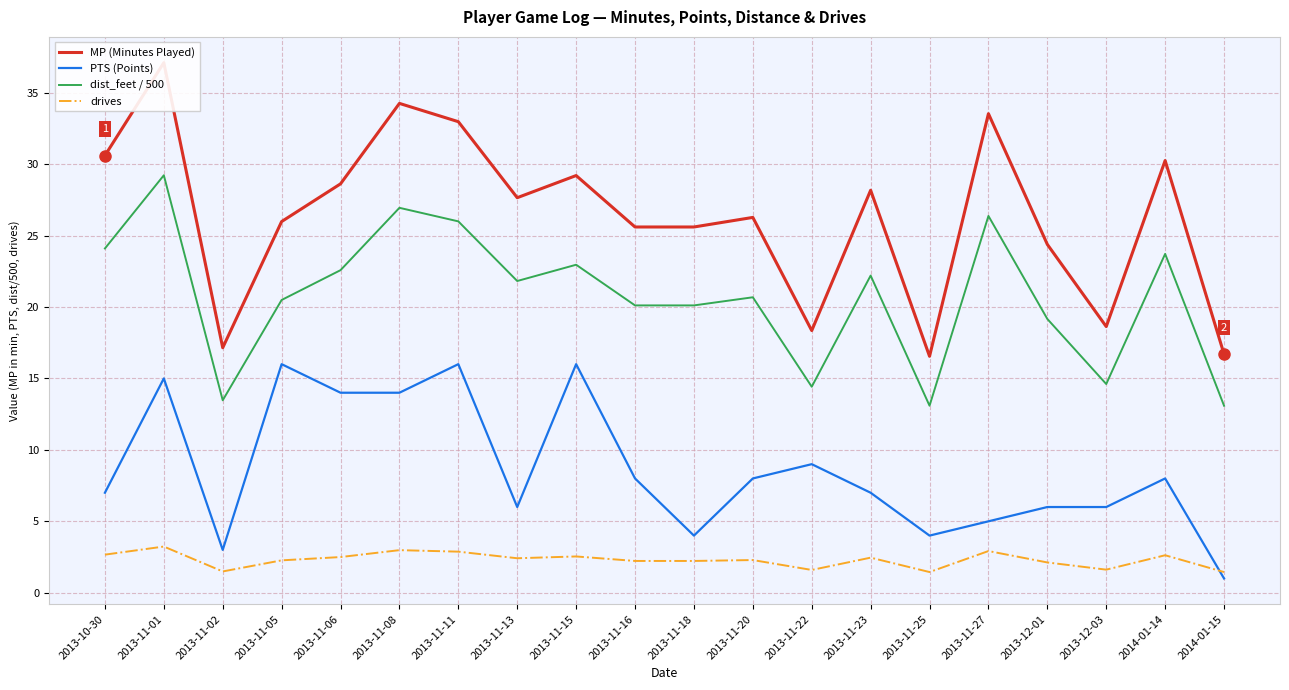

What position from the left is 2014-01-14?

19